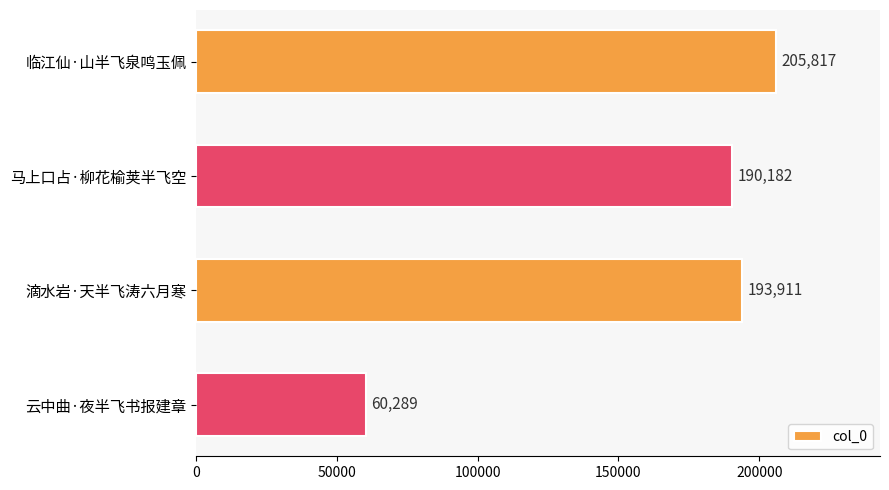

List the labels in order of value, largest first.

临江仙·山半飞泉鸣玉佩, 滴水岩·天半飞涛六月寒, 马上口占·柳花榆荚半飞空, 云中曲·夜半飞书报建章